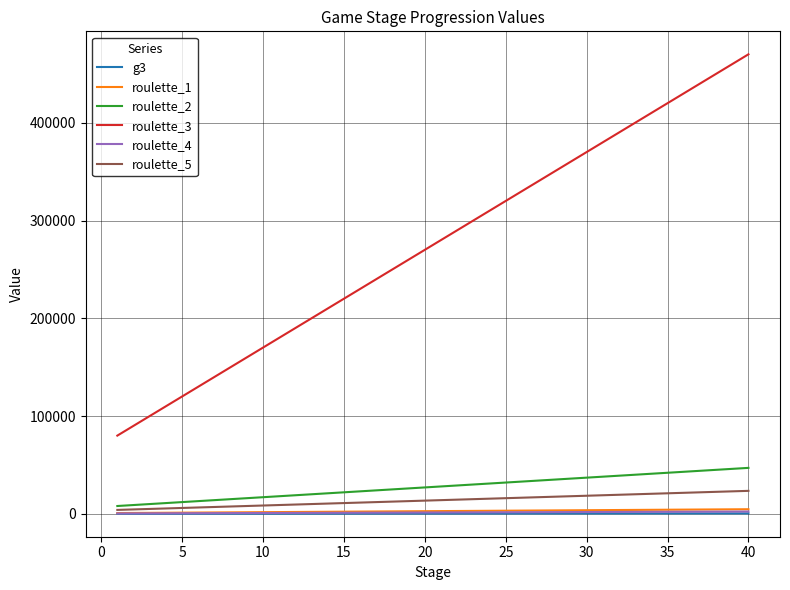

Which series has the largest total across all categories?

roulette_3